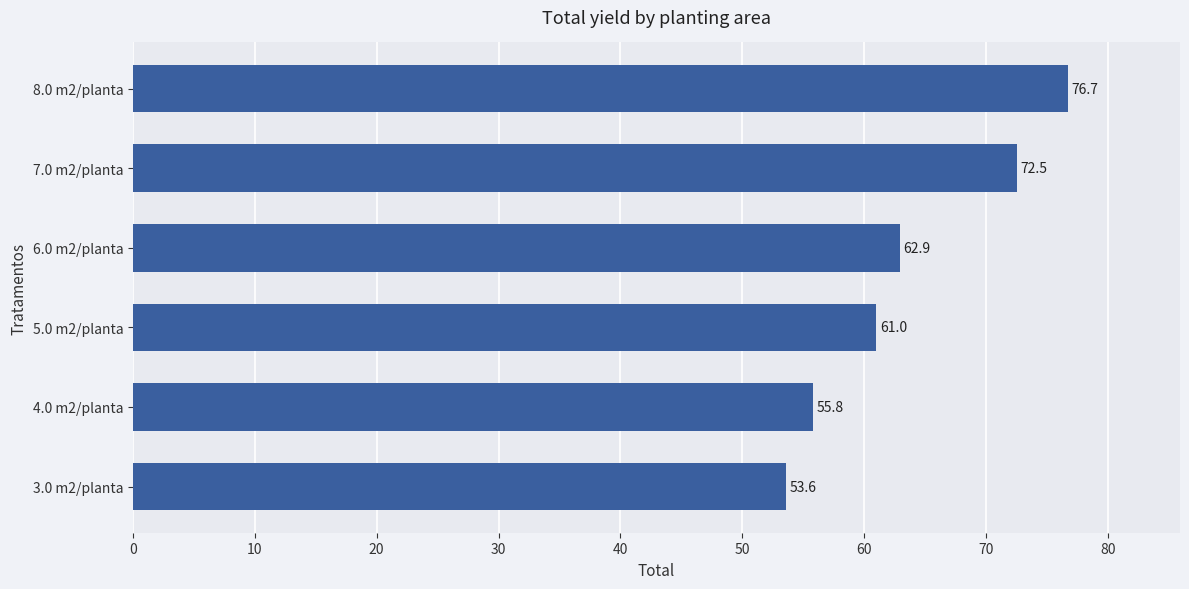

How many categories are shown in the chart?

6